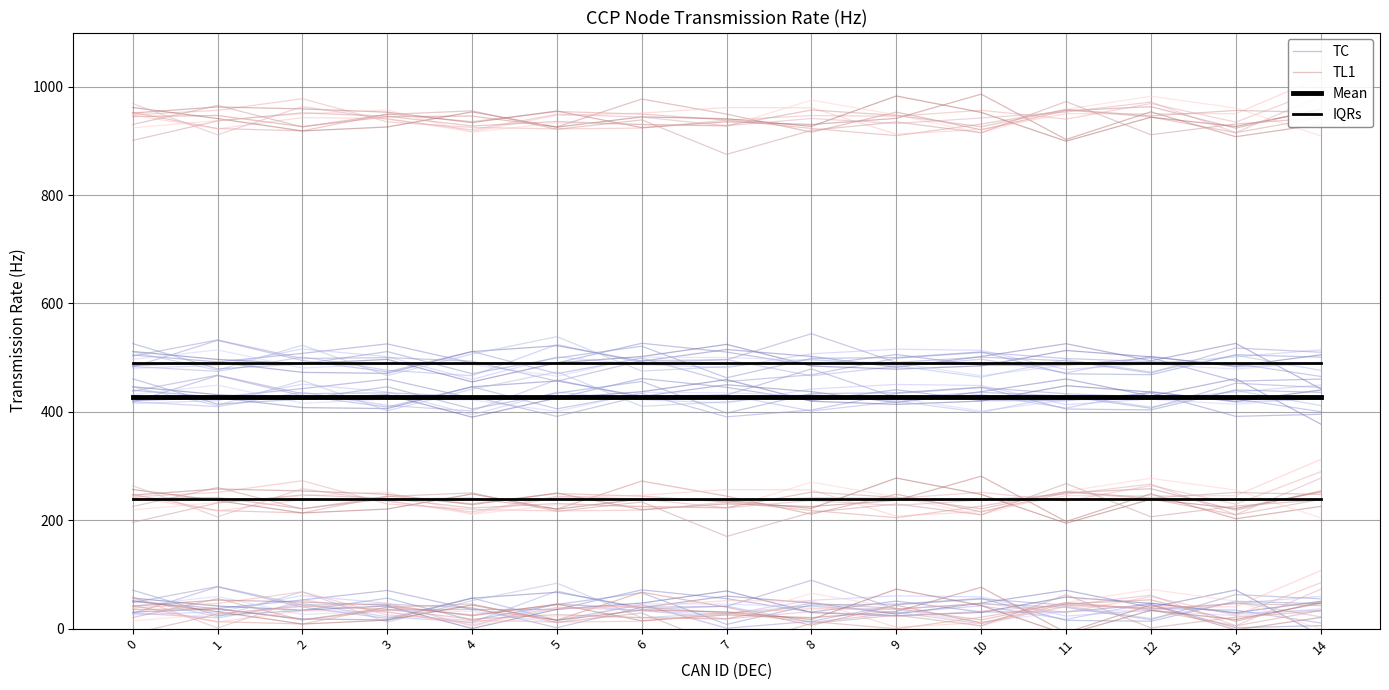

True or false: Mean and TL1 cross at least once.

False